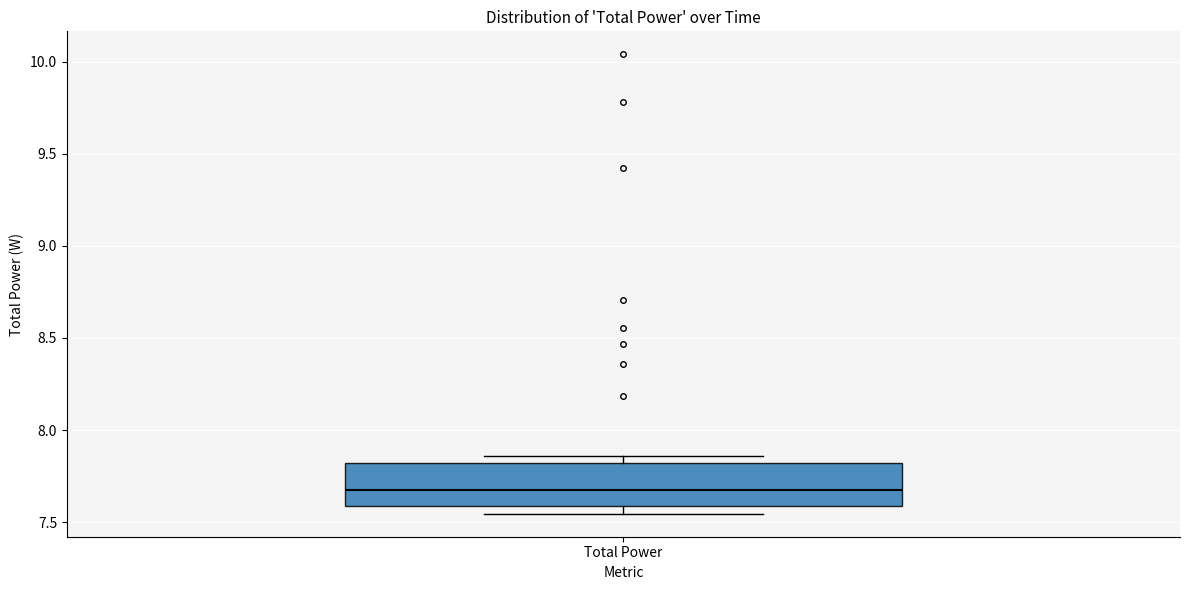

Transcribe this box plot: give where the median line is, the range the box spans, and where the two whiskers end, as read against the y-axis. The values are not printed on the chart, so give them approximately, as read against the axis.

median 7.70, box 7.60 to 7.80, whiskers 7.55 to 7.85